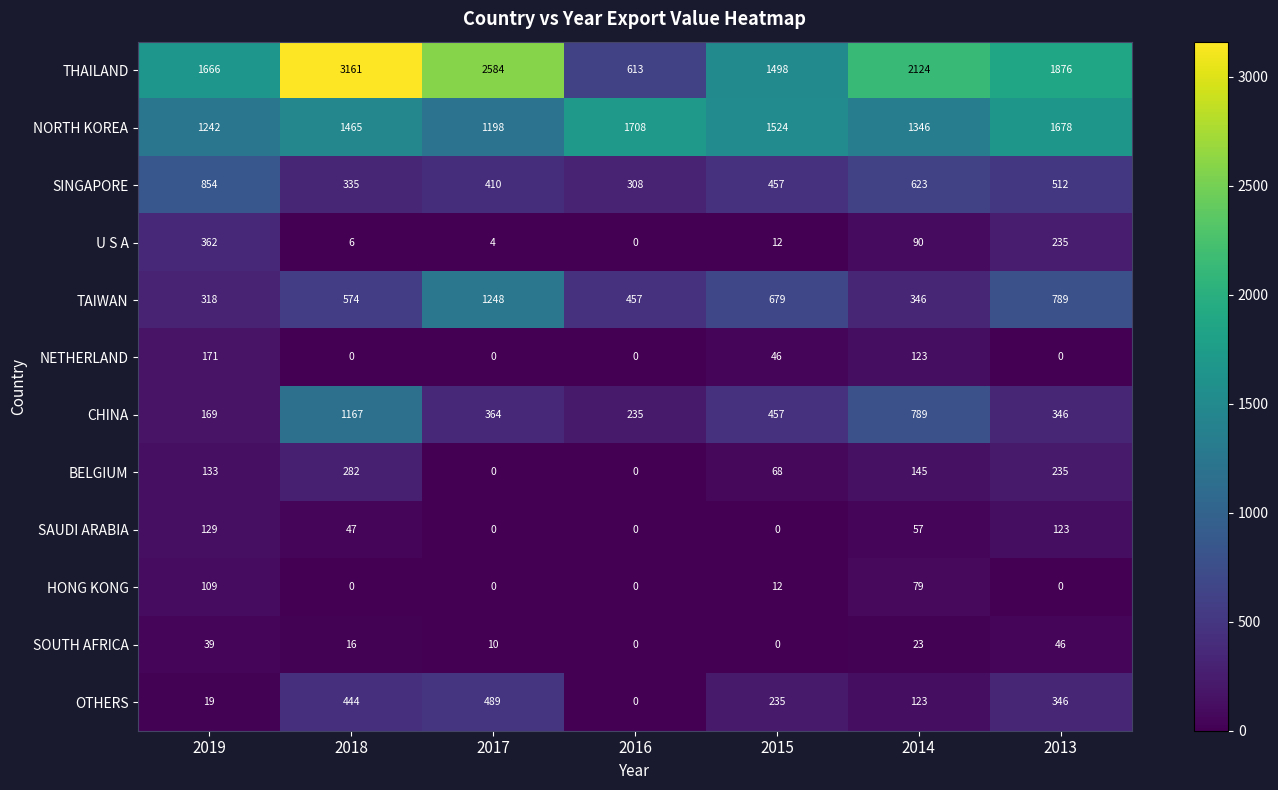

Where is OTHERS nearest to the value 244?

2015